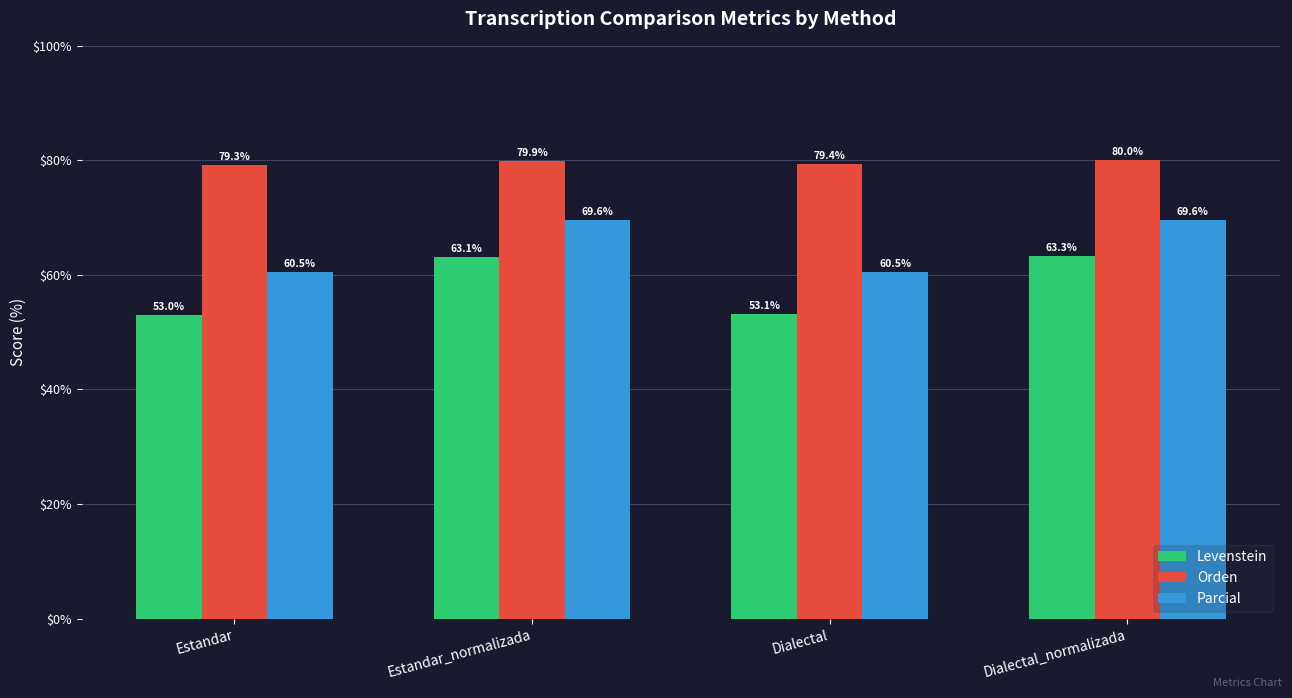

How many groups of bars are there?

4